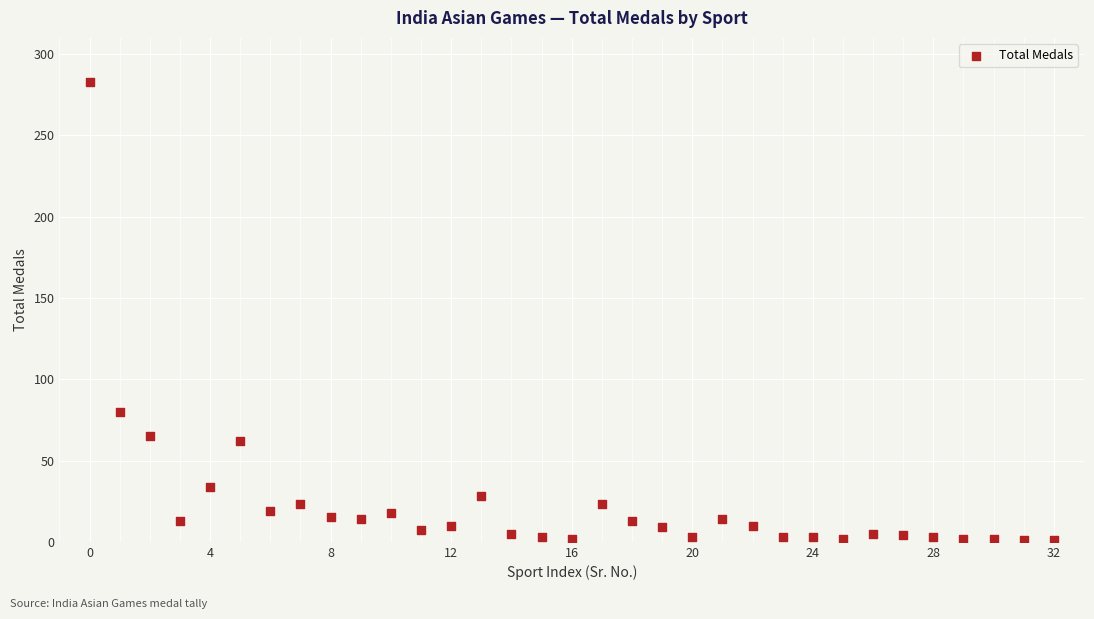

What is the range of Y values (max minus min)?

282